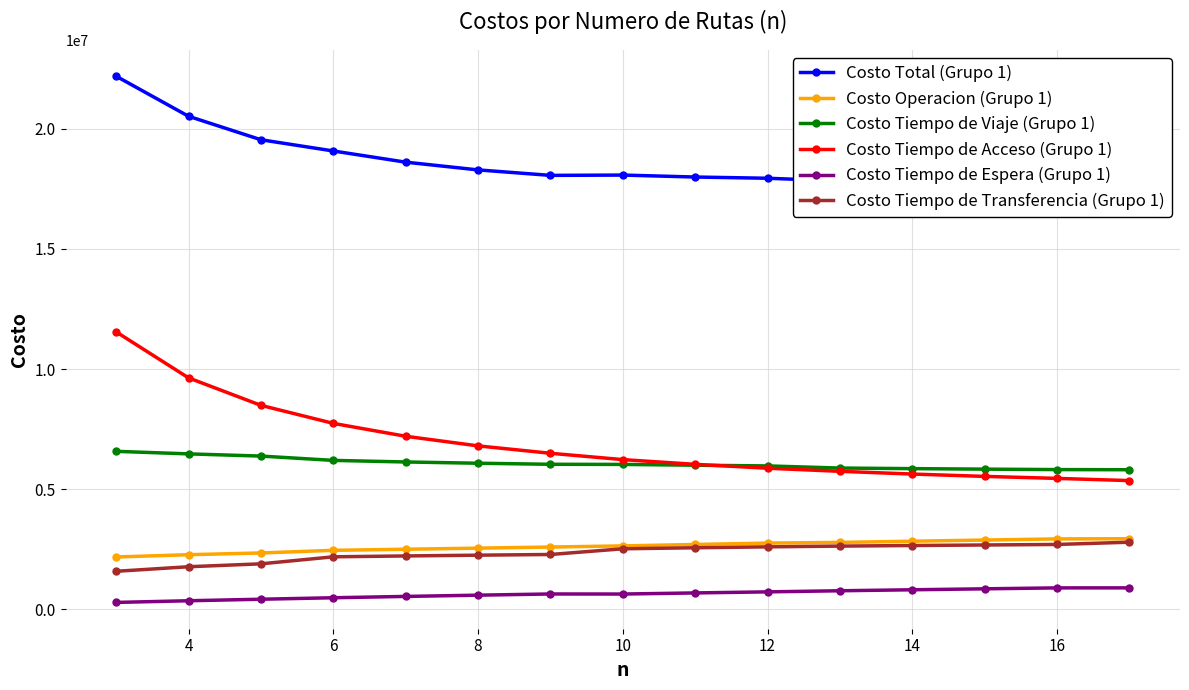

What is the difference between the maximum and minimum values in the Costo Tiempo de Acceso (Grupo 1) series?

6188125.4